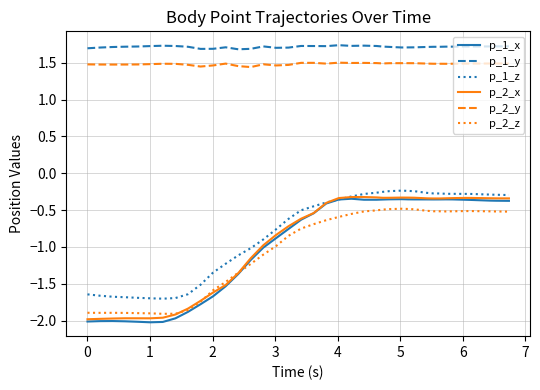

What is the minimum value shown in the chart?

-2.0